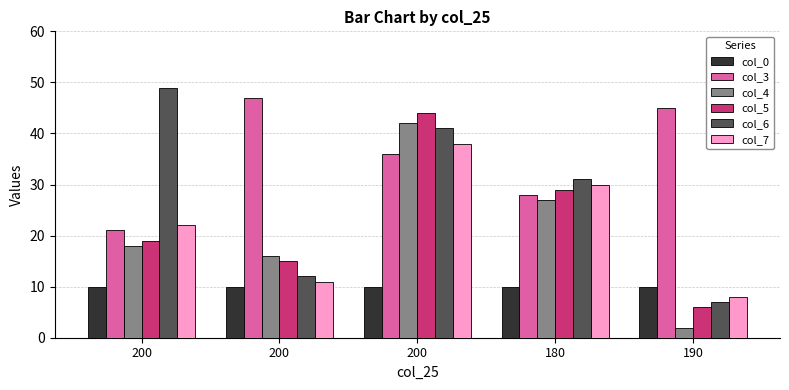

At which label does col_6 first exceed 31?

200